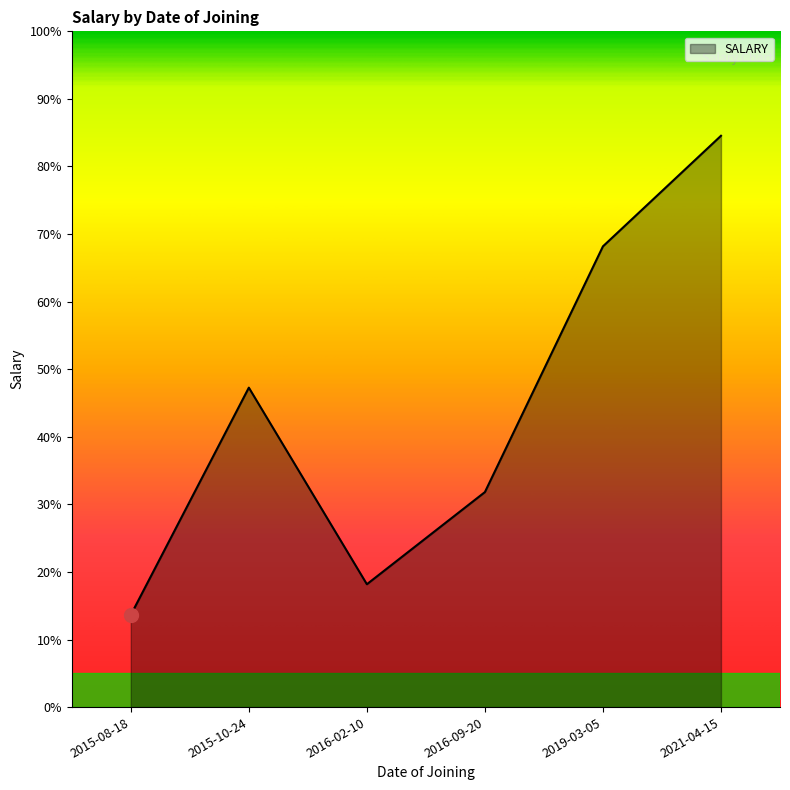

Count the number of categories in the chart.

6